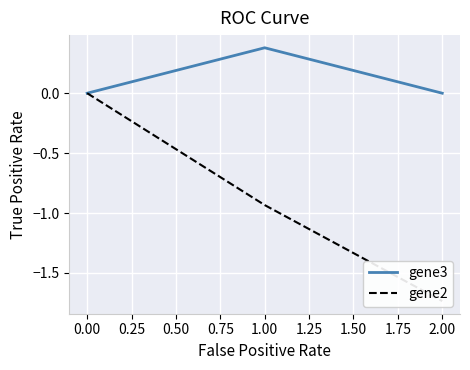

How many gene3 values are between 0 and 1?

3